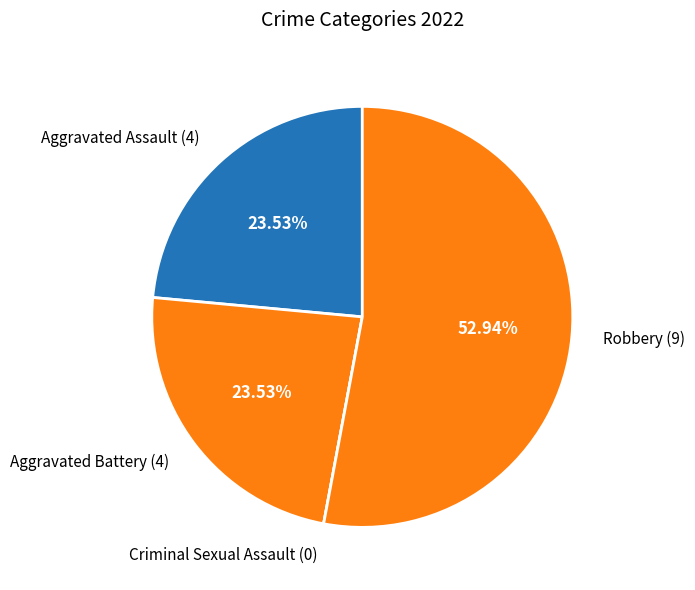

Does Robbery (9) represent more than half of the total?

Yes